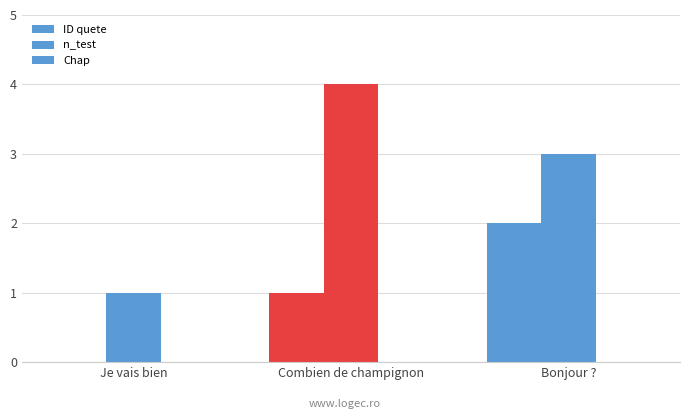

Where does the ID quete series first go above 1?

Bonjour ?